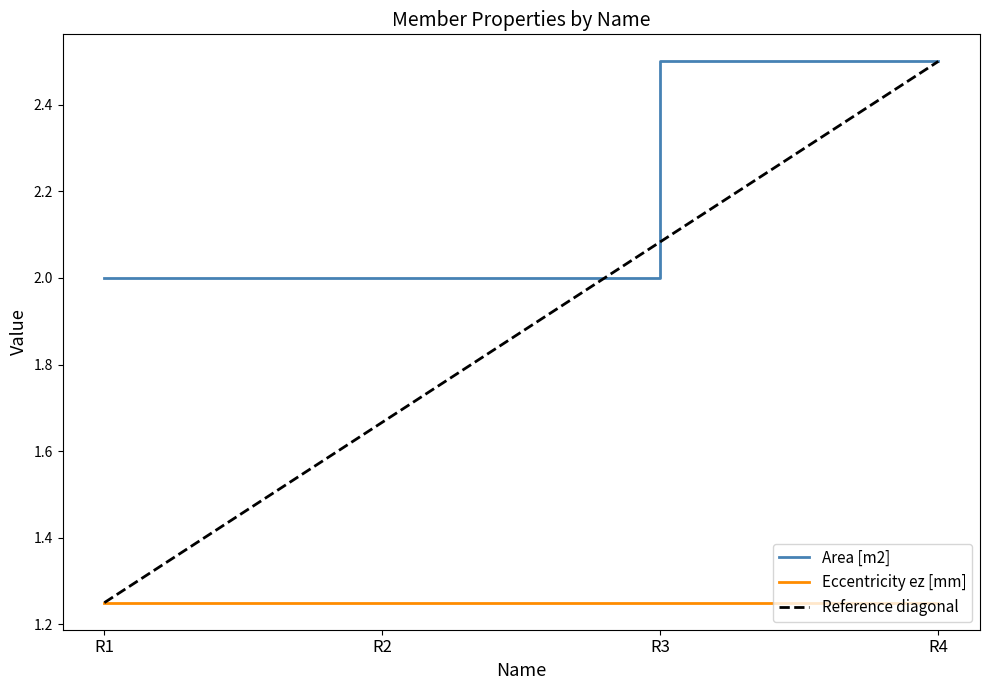

True or false: the data shows 1.4 at R4.

False